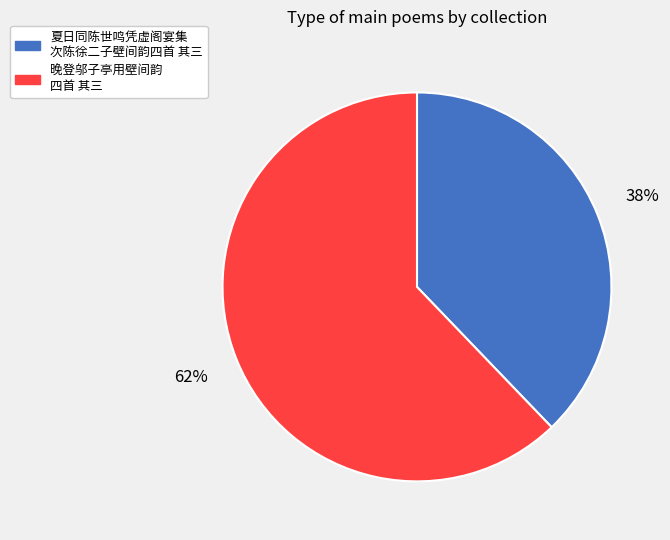

Is there a majority slice in this chart?

Yes